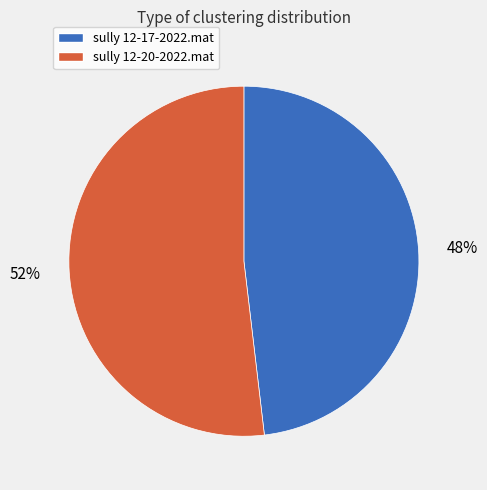

Do sully 12-20-2022.mat and sully 12-17-2022.mat together represent more than half of the pie?

Yes